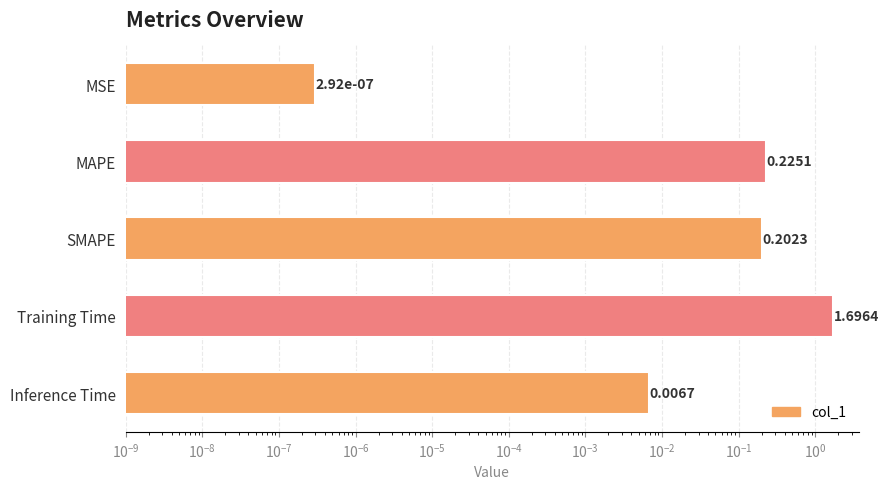

What is the average value?

0.4